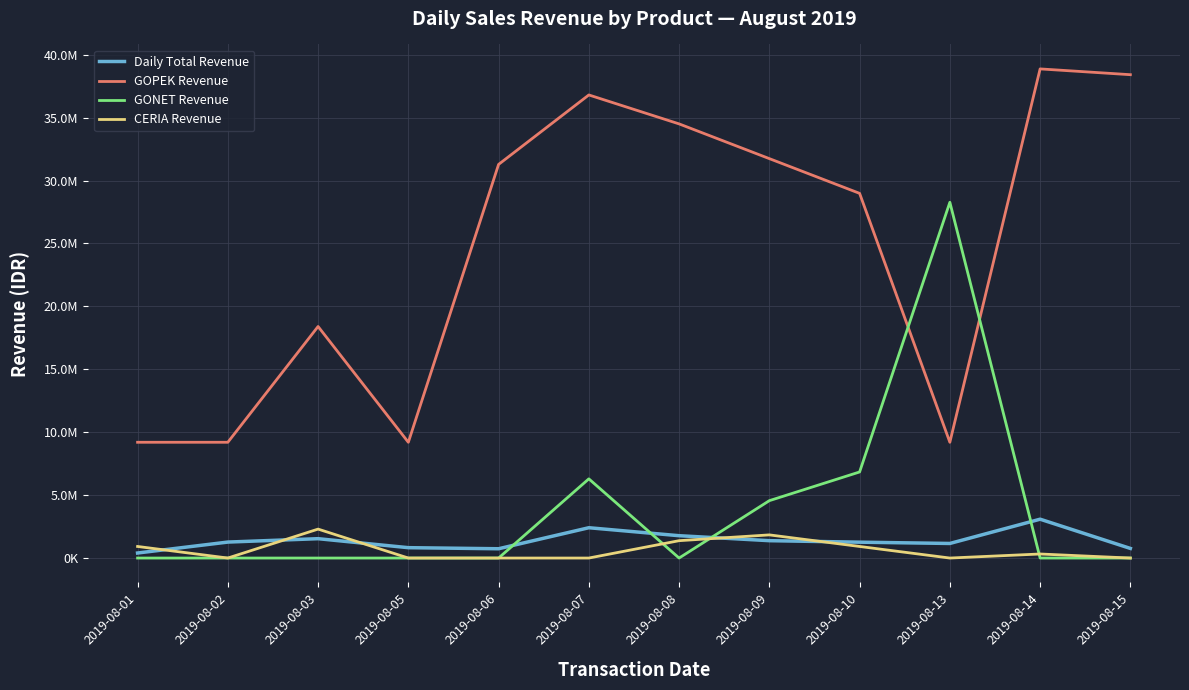

Which series has the largest range (max minus min)?

GOPEK Revenue